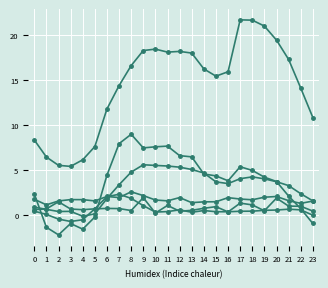

How many distinct data groups are displayed?

6